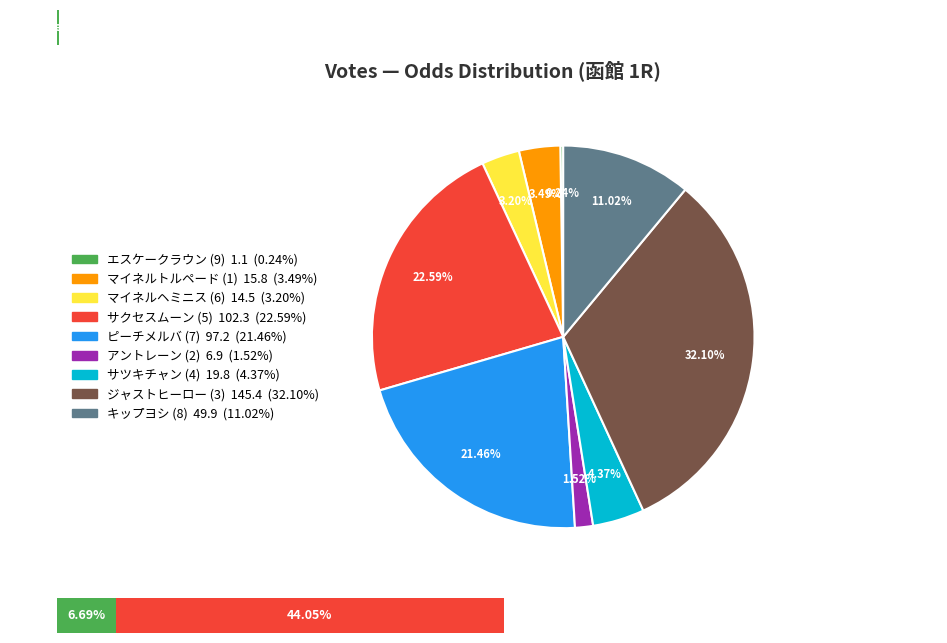

The マイネルヘミニス (6) slice represents 1% of the pie. True or false?

False